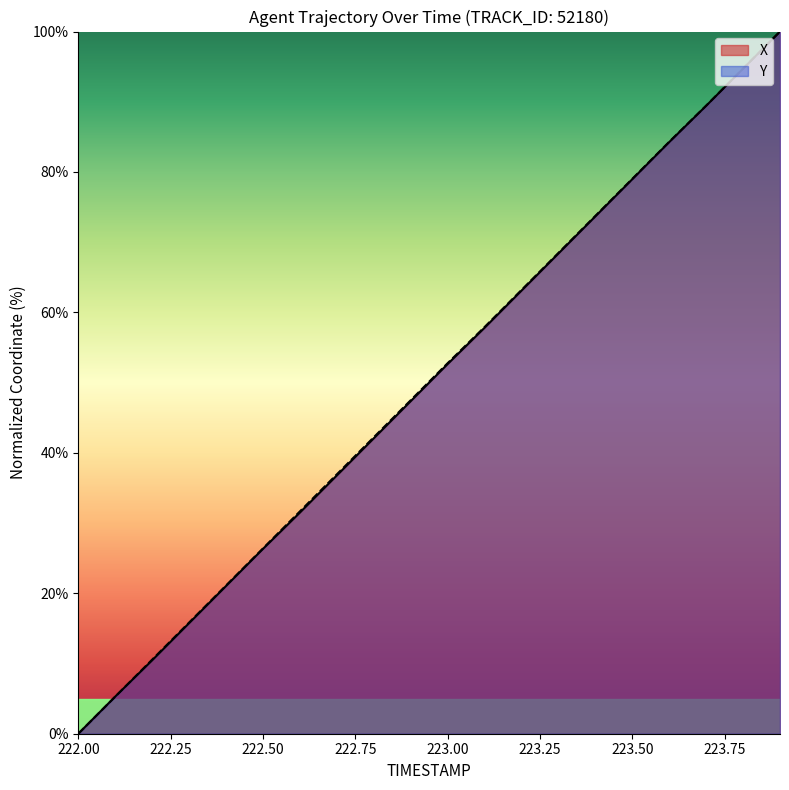

What are all the series names shown in the legend?

X, Y